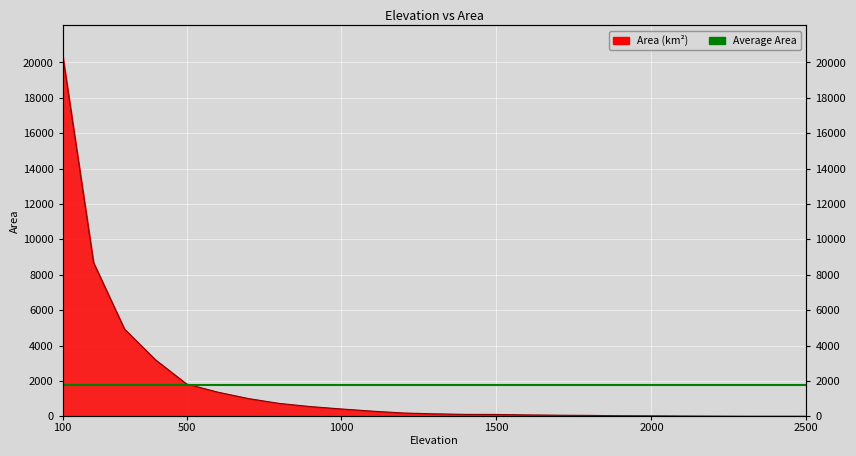

List the labels in order of value, largest first.

100, 200, 300, 400, 500, 600, 700, 800, 900, 1000, 1100, 1200, 1300, 1400, 1500, 1600, 1700, 1800, 1900, 2000, 2100, 2200, 2300, 2400, 2500